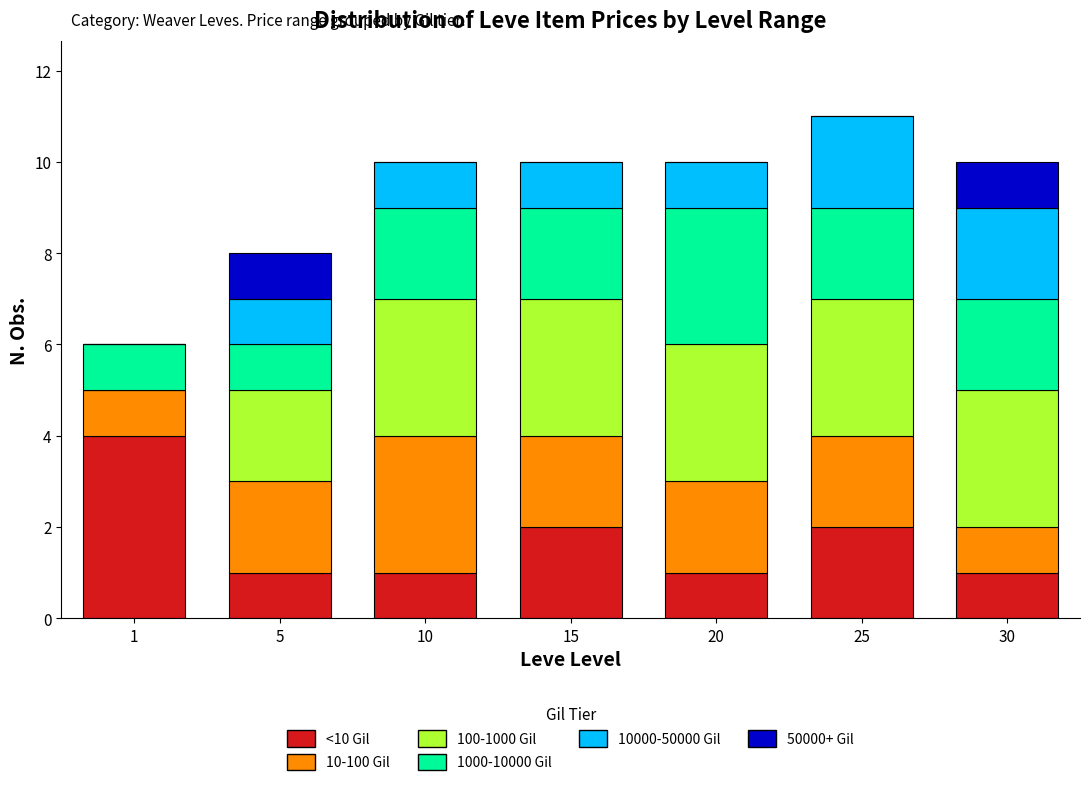

The <10 Gil series shows 2 at 30. True or false?

False